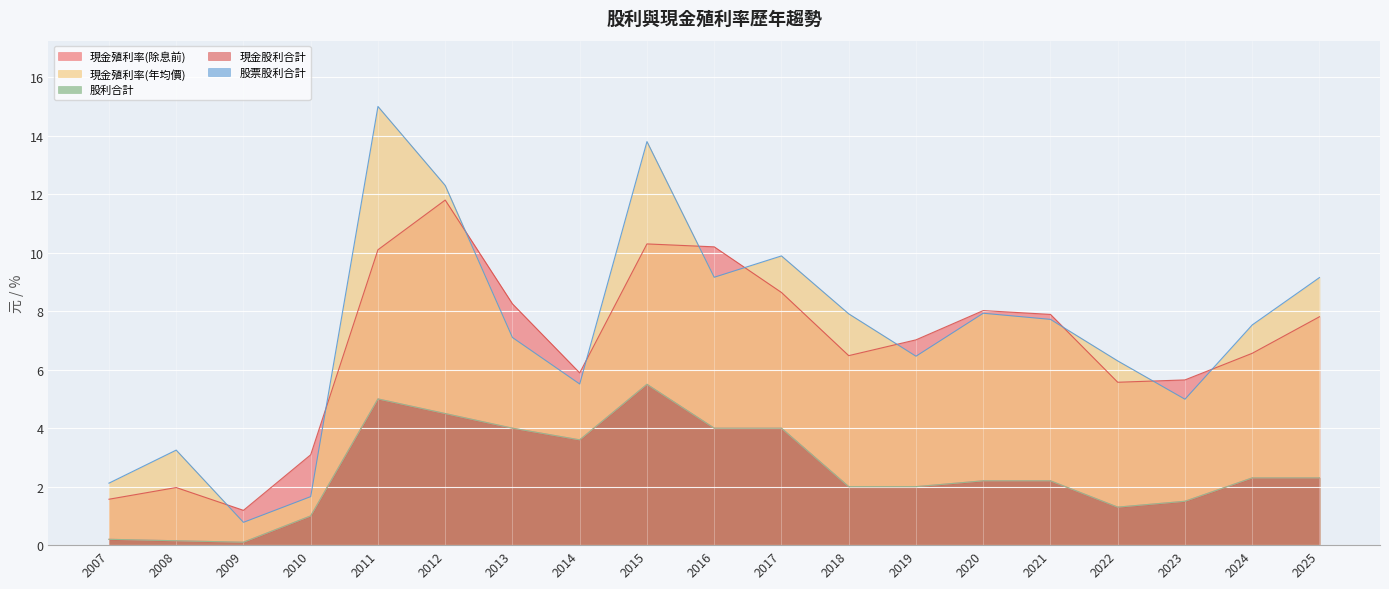

How many values in the 現金殖利率(除息前) series exceed 7?

10